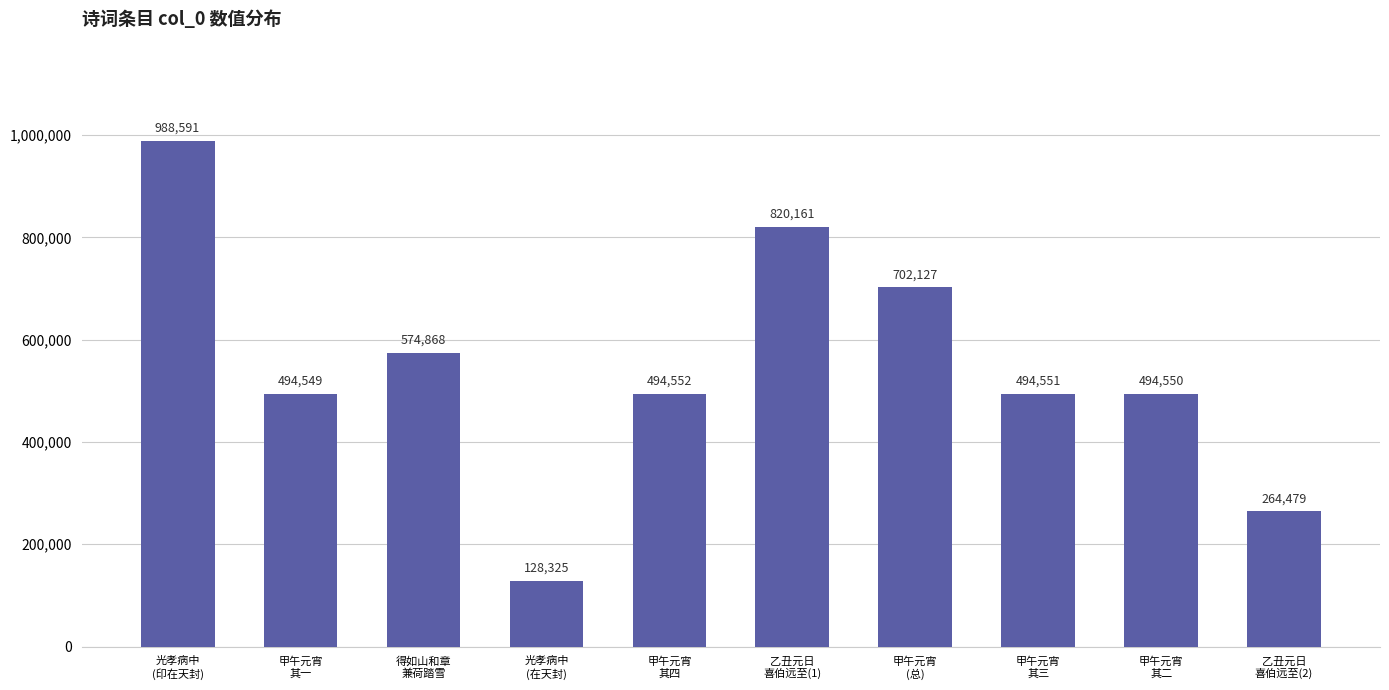

What is the maximum value shown in the chart?

988591